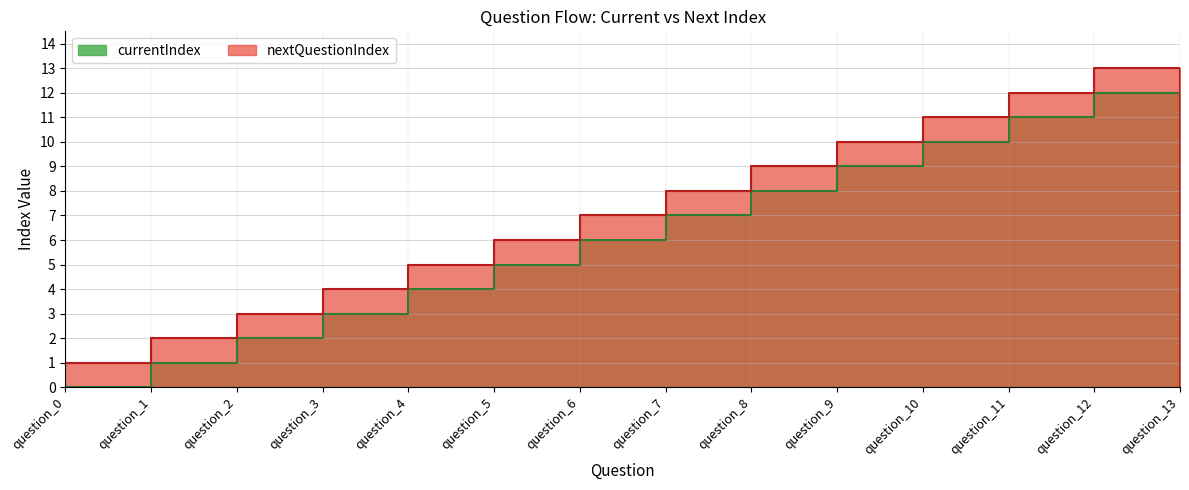

True or false: currentIndex has more than 0 interior local peaks.

False